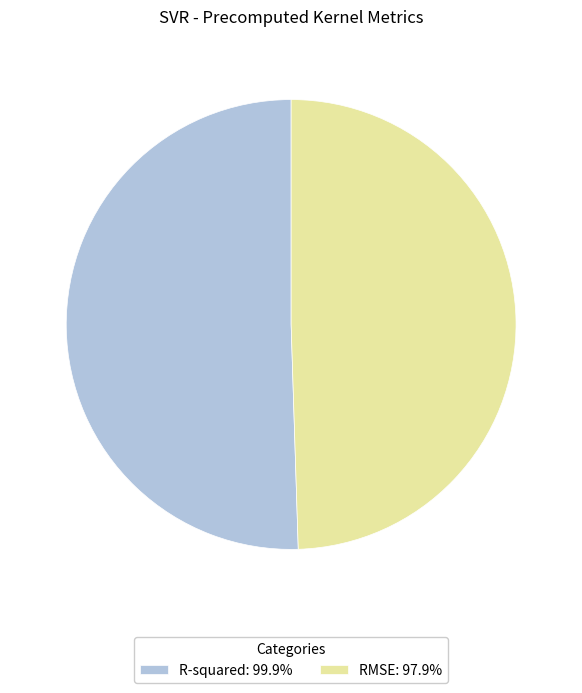

What is the smallest slice in the pie chart?

RMSE